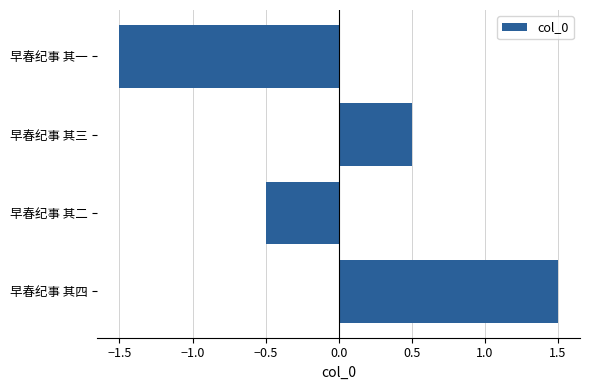

The chart shows a value of -0.5 at 早春纪事 其二. True or false?

True